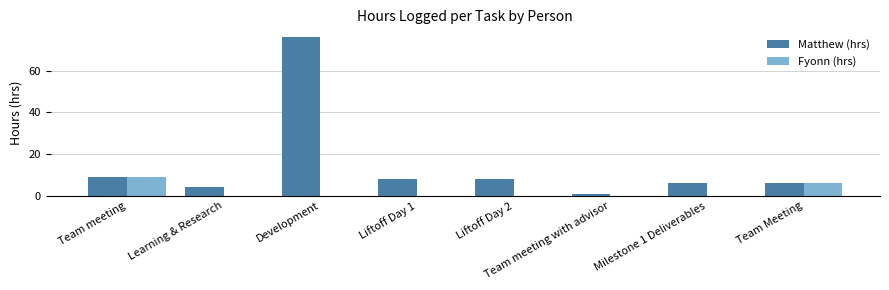

The Matthew (hrs) series shows 7 at Learning & Research. True or false?

False